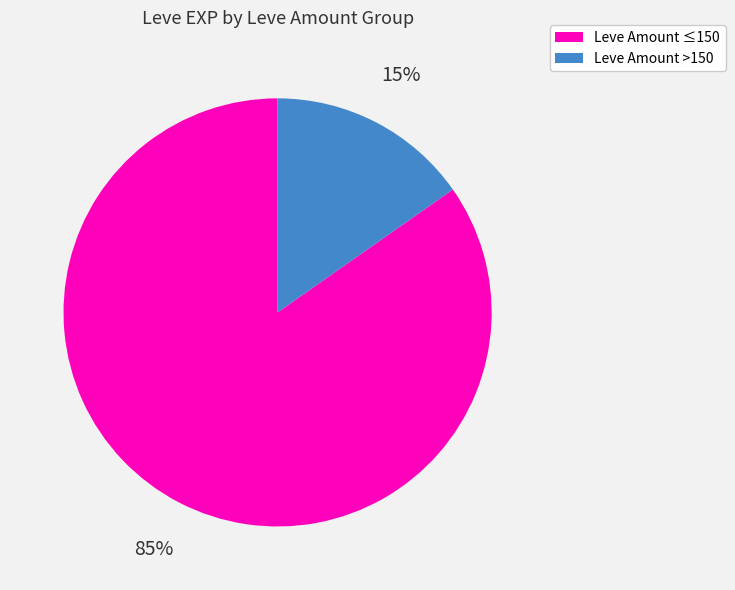

To the nearest percent, what is the average slice percentage?

50%